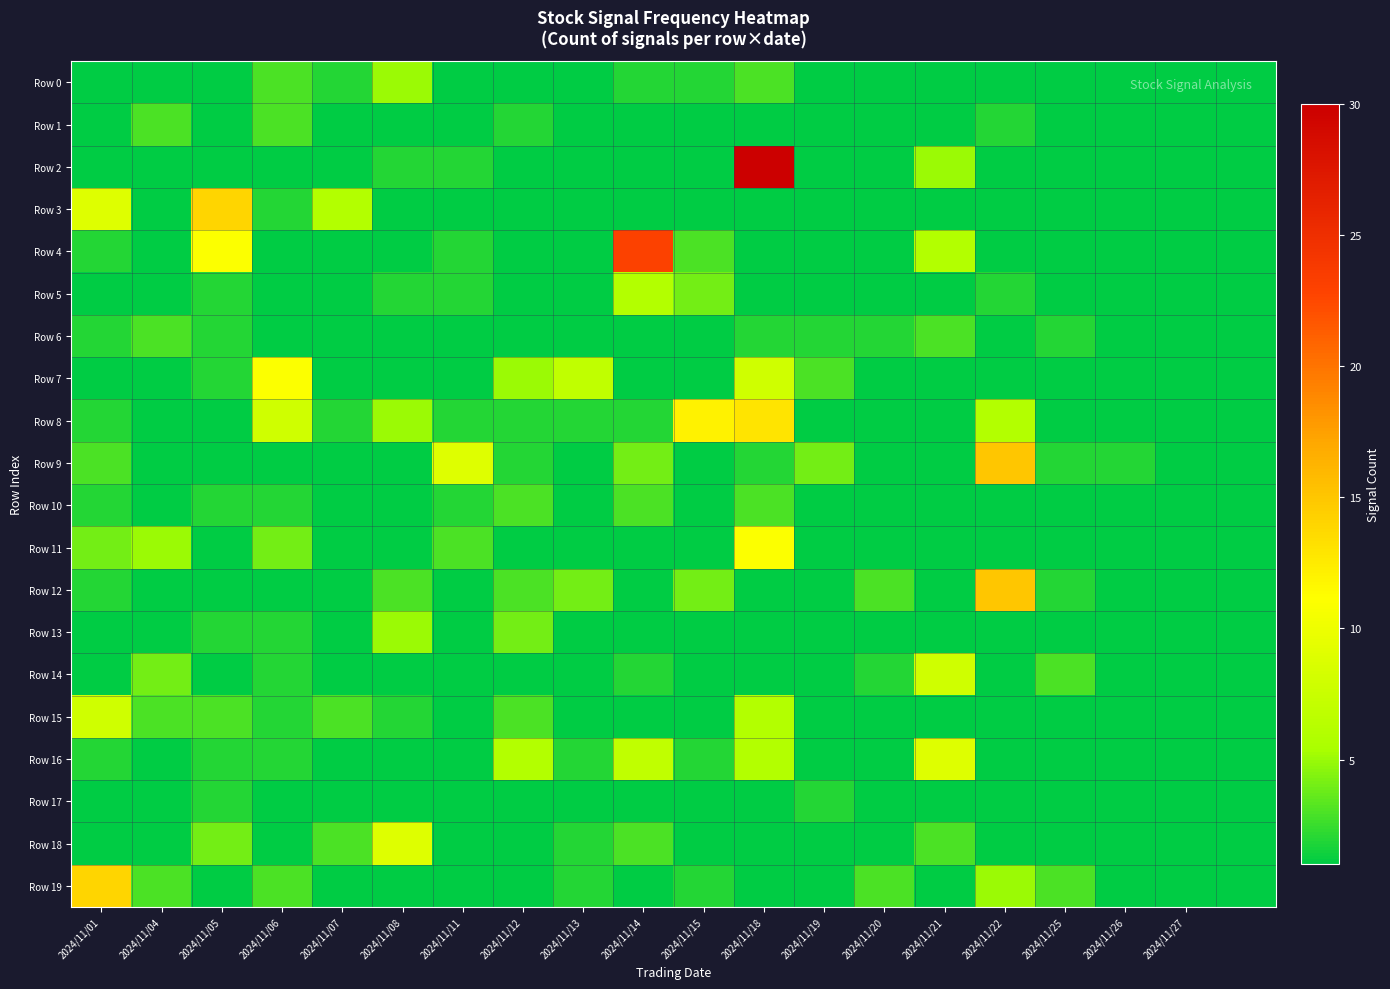

Rank the series by their maximum value, from lowest to highest.

Row 17, Row 1, Row 6, Row 10, Row 0, Row 13, Row 5, Row 14, Row 15, Row 16, Row 18, Row 7, Row 11, Row 8, Row 3, Row 19, Row 9, Row 12, Row 4, Row 2